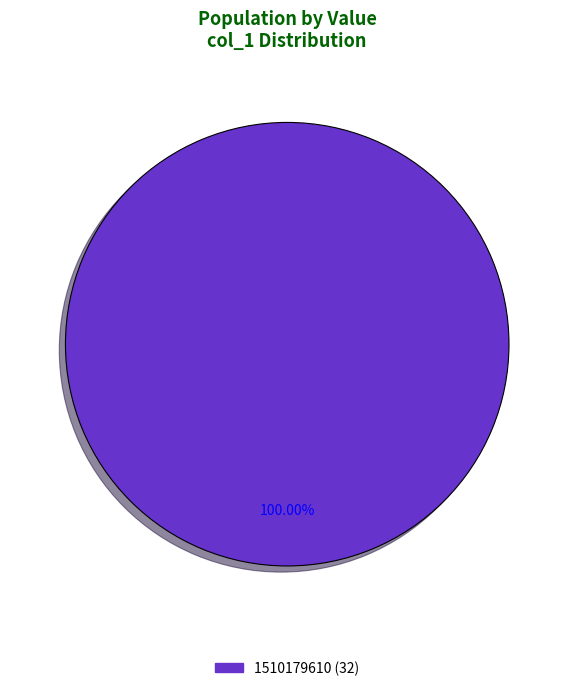

Rank the categories by value from lowest to highest.

1510179610 (32)